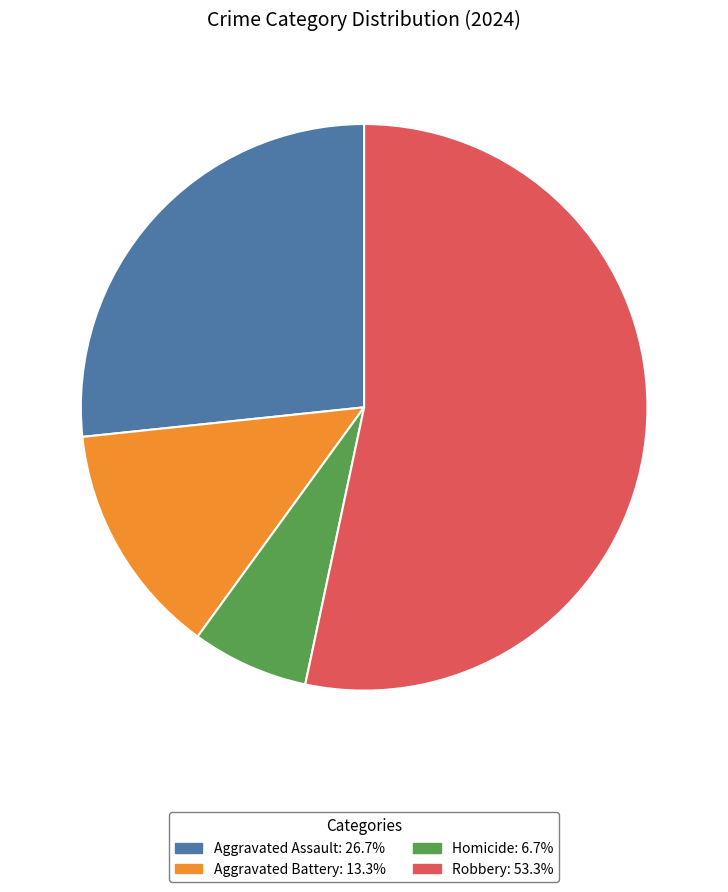

Is the sum of Aggravated Battery: 13.3% and Aggravated Assault: 26.7% greater than half?

No